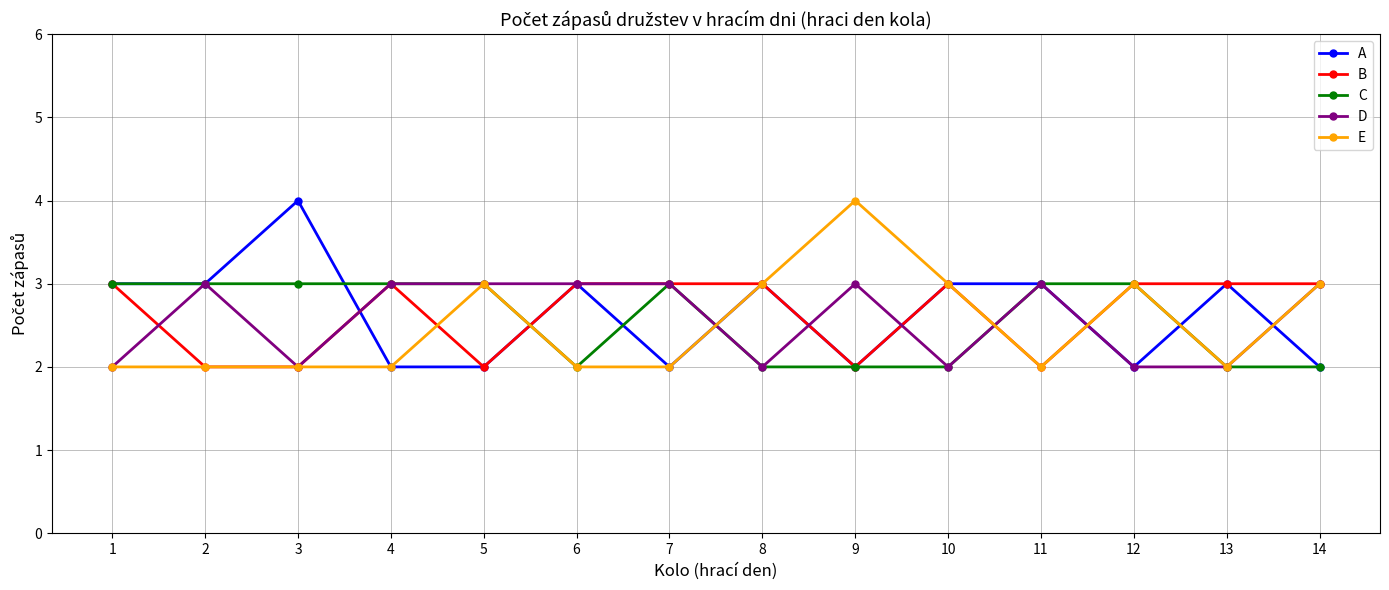

What is the value of the B point at the 10th from the left?

3